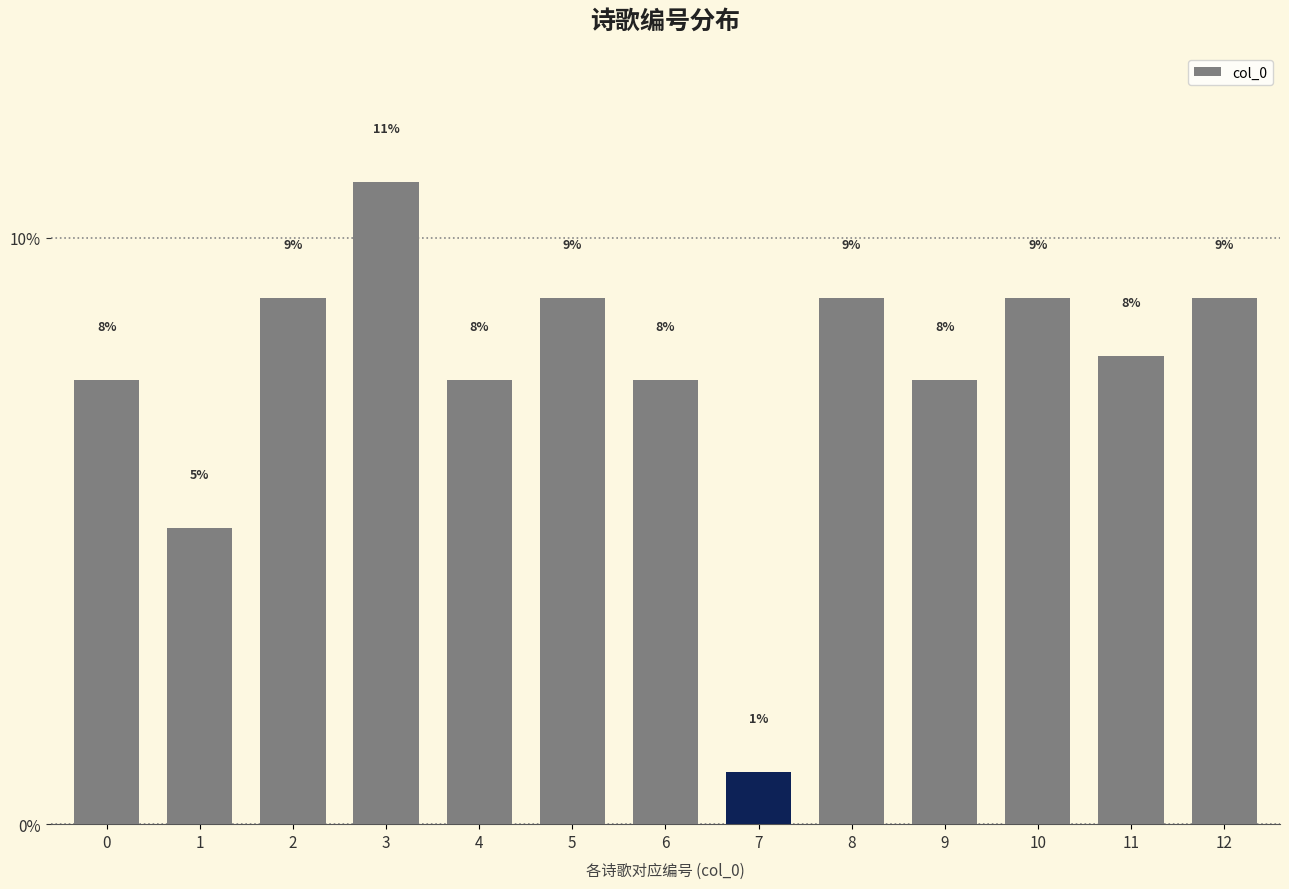

Are the bars grouped side by side (vs. stacked)?

No